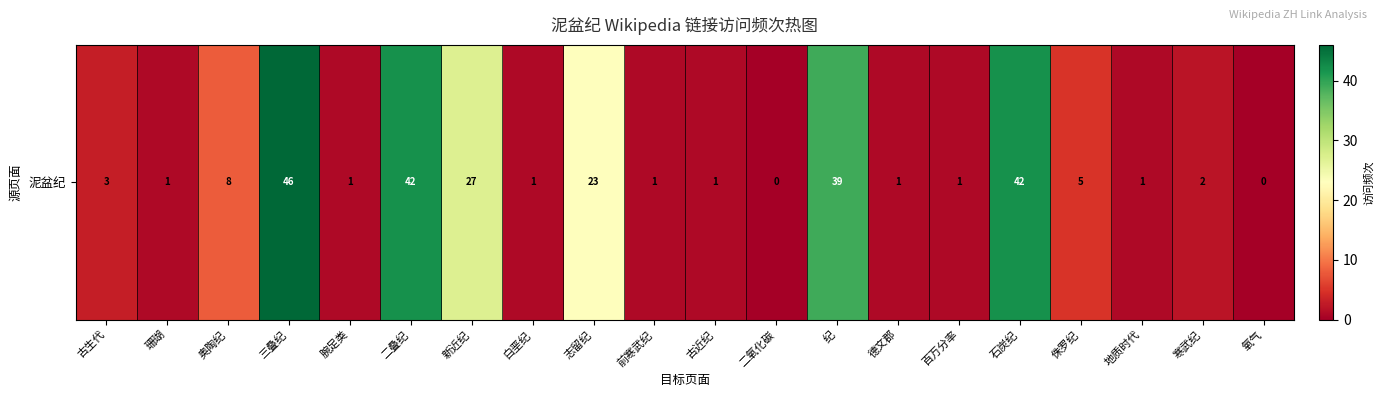

At which label does the data first exceed 2?

古生代